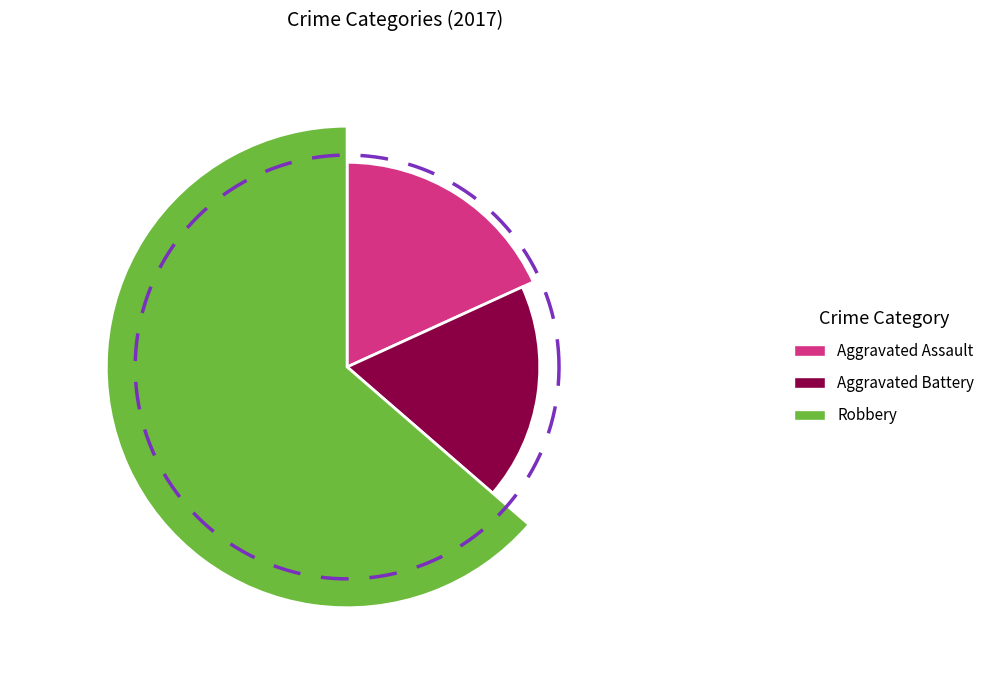

Approximately how many times larger is the value at Aggravated Assault compared to Robbery?

0.3